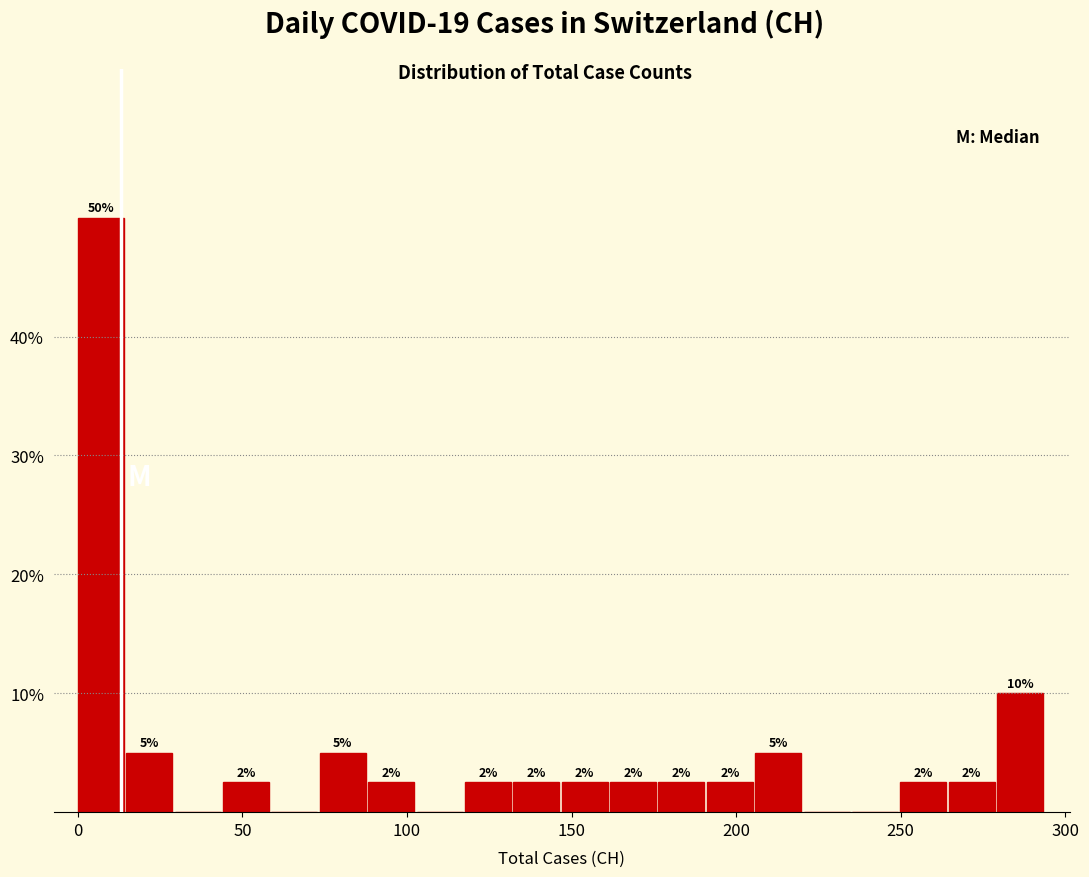

Read against the x-axis, roughly where is the centre of the tallest bar?

5